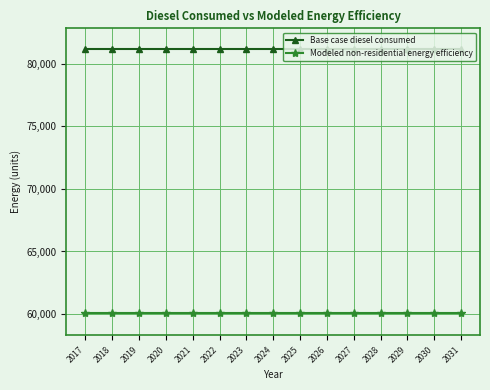

Rank the series at 2027 from highest to lowest value.

Base case diesel consumed, Modeled non-residential energy efficiency